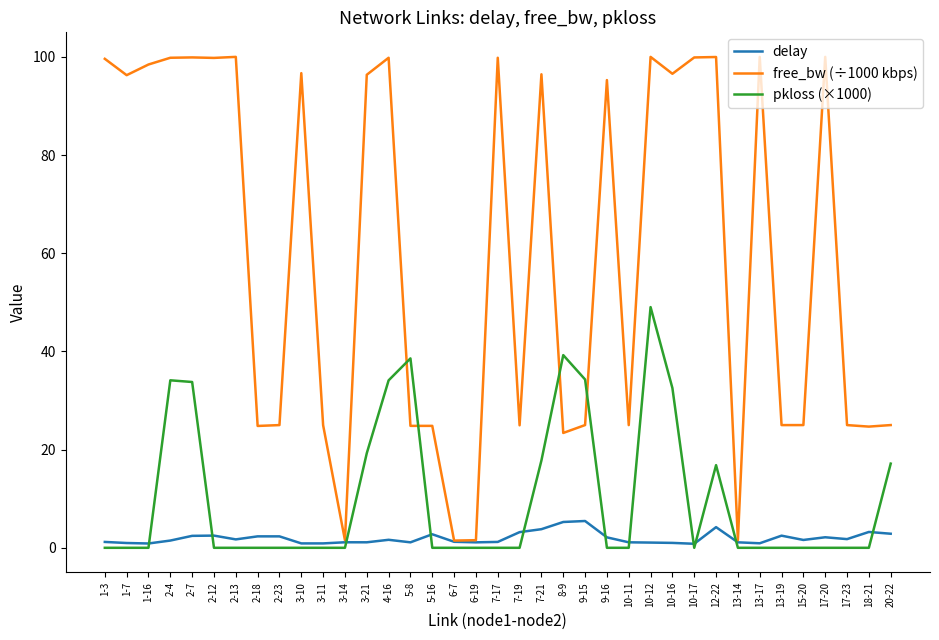

Where is pkloss (×1000) nearest to the value 24?

3-21